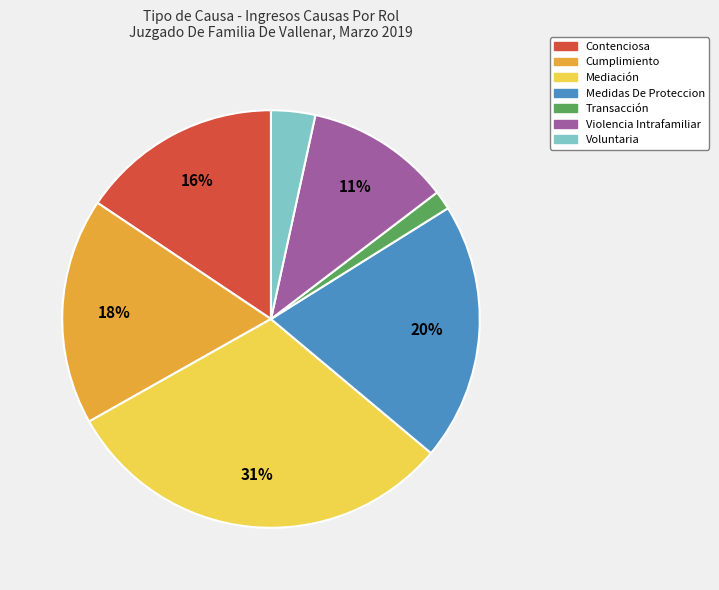

Does Mediación account for over 50% of the chart?

No